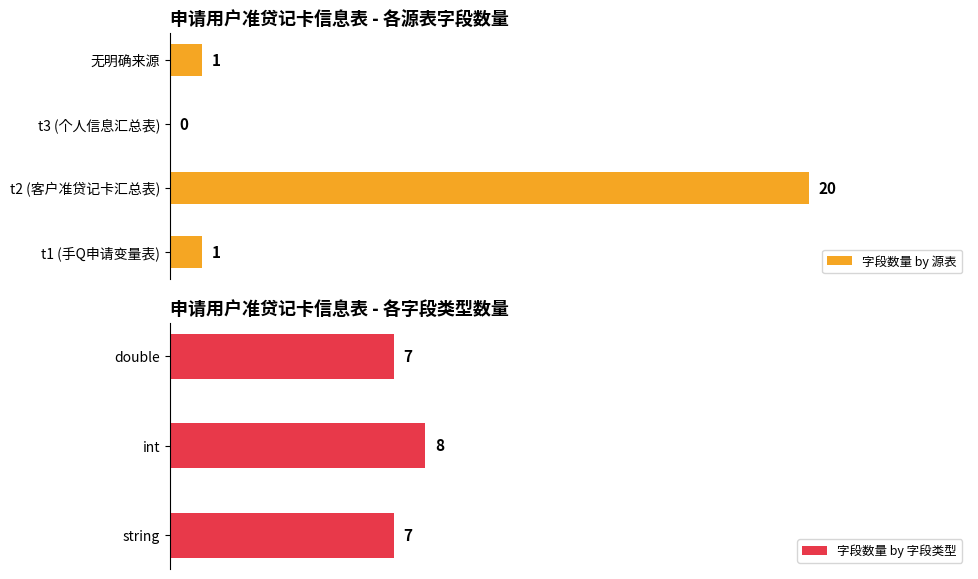

Which category has the highest value in the 字段数量 by 源表 series?

t2 (客户准贷记卡汇总表)